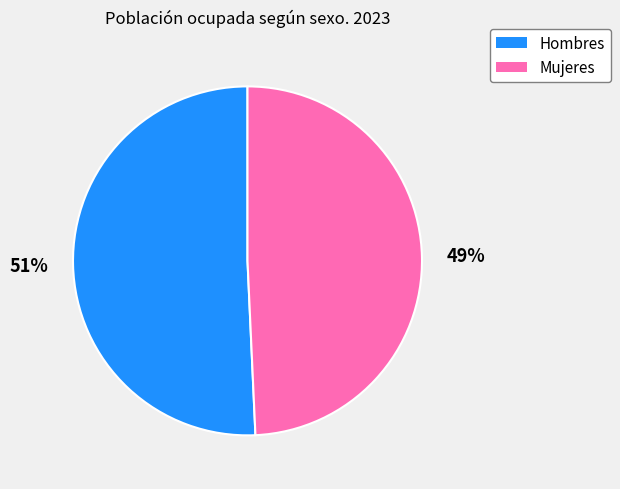

Is it true that Mujeres is 35% of the pie?

False